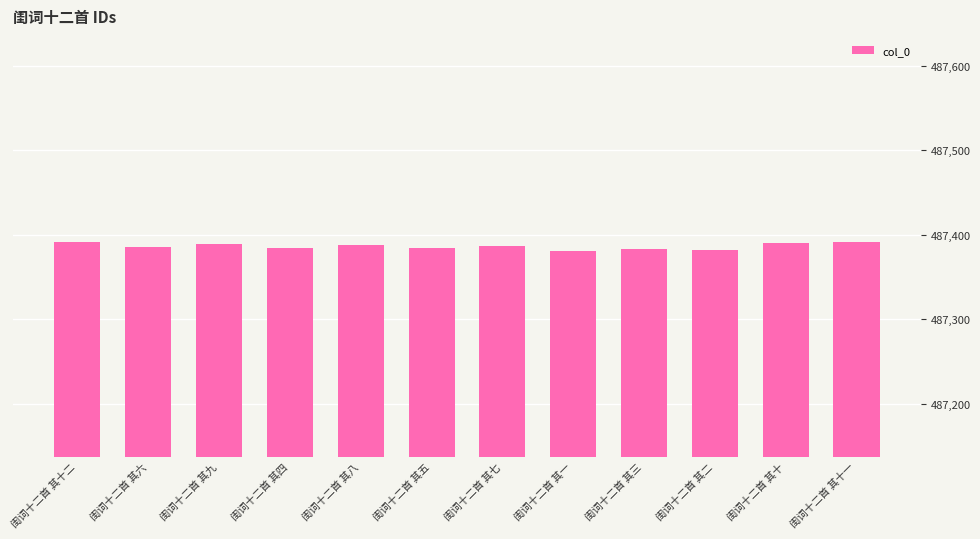

What is the ratio of the value at 闺词十二首 其三 to the value at 闺词十二首 其一?

1.0